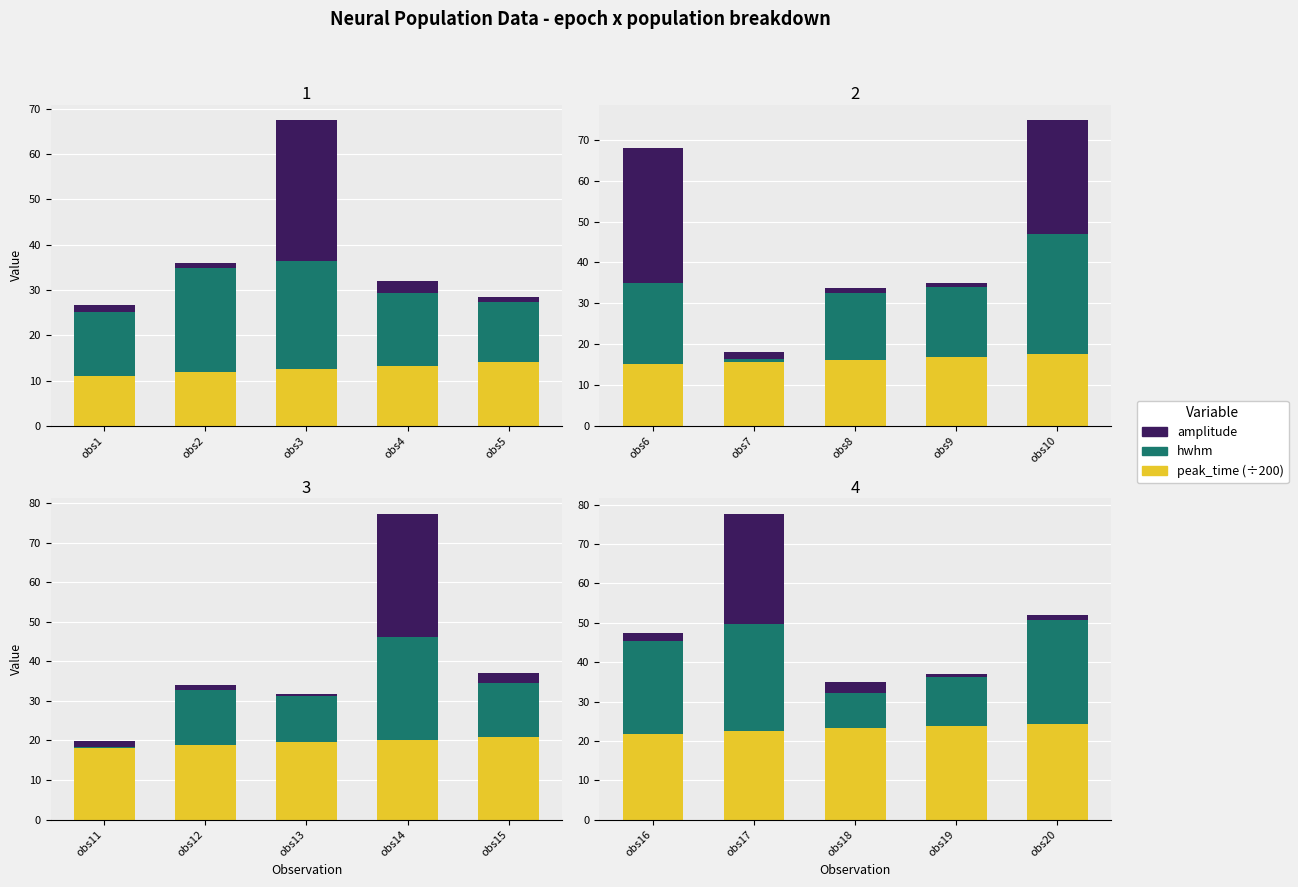

What are all the series names shown in the legend?

peak_time, hwhm, amplitude